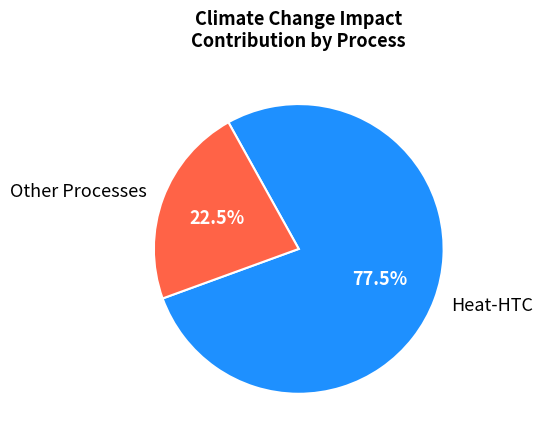

What is the smallest slice in the pie chart?

Other Processes